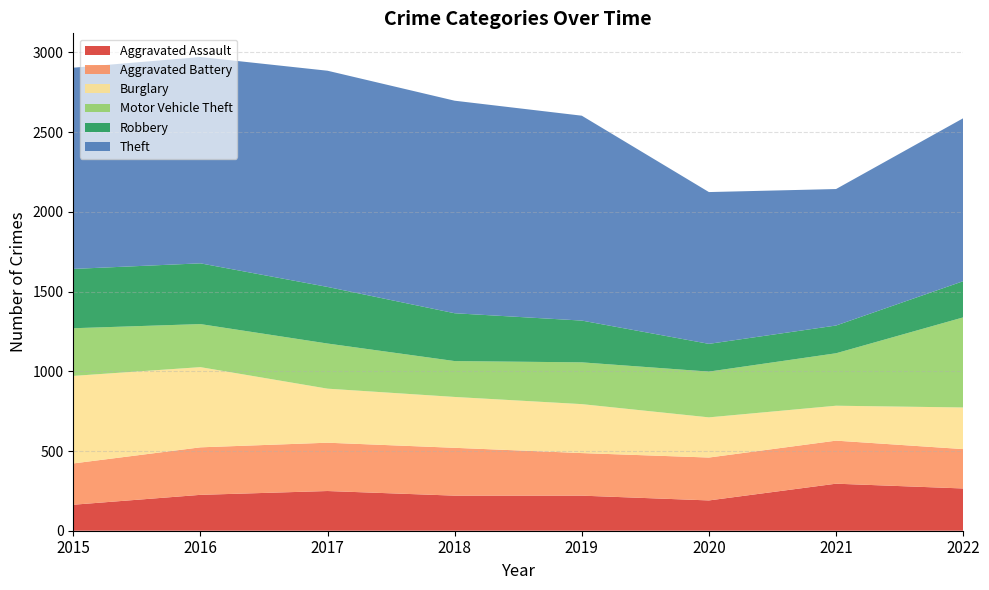

Reading left to right, what are all the values shown in this chart?

Aggravated Assault: 2015=163	2016=225	2017=249	2018=220	2019=220	2020=190	2021=295	2022=265
Aggravated Battery: 2015=259	2016=298	2017=303	2018=300	2019=267	2020=269	2021=270	2022=247
Burglary: 2015=549	2016=503	2017=339	2018=319	2019=307	2020=252	2021=219	2022=261
Motor Vehicle Theft: 2015=299	2016=270	2017=283	2018=225	2019=262	2020=287	2021=329	2022=565
Robbery: 2015=372	2016=381	2017=355	2018=300	2019=262	2020=174	2021=174	2022=227
Theft: 2015=1262	2016=1294	2017=1356	2018=1333	2019=1285	2020=952	2021=856	2022=1022